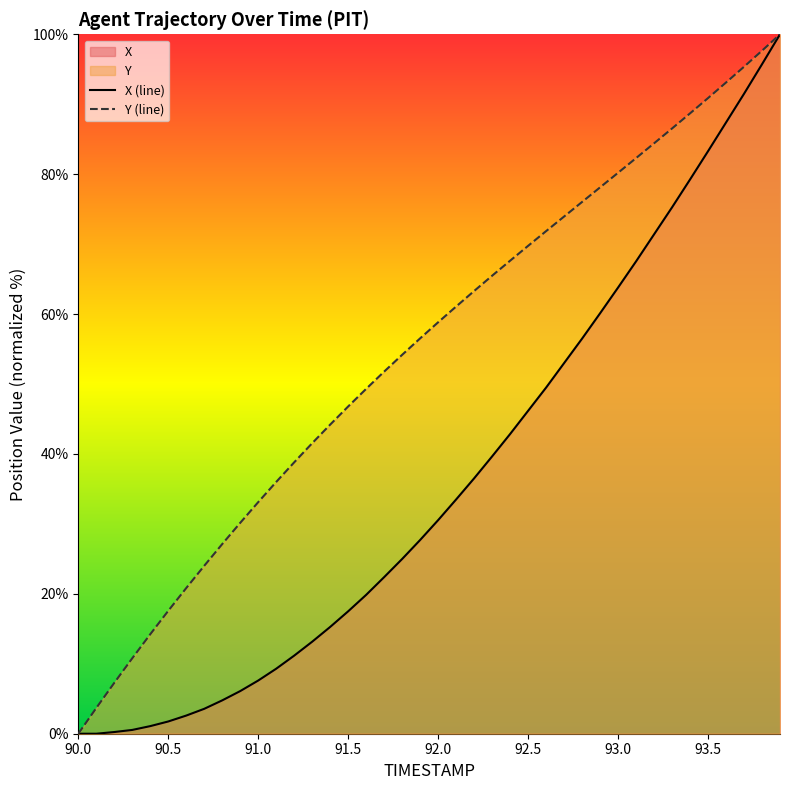

Is it true that X (line) equals 147.1 at 93.5?

False